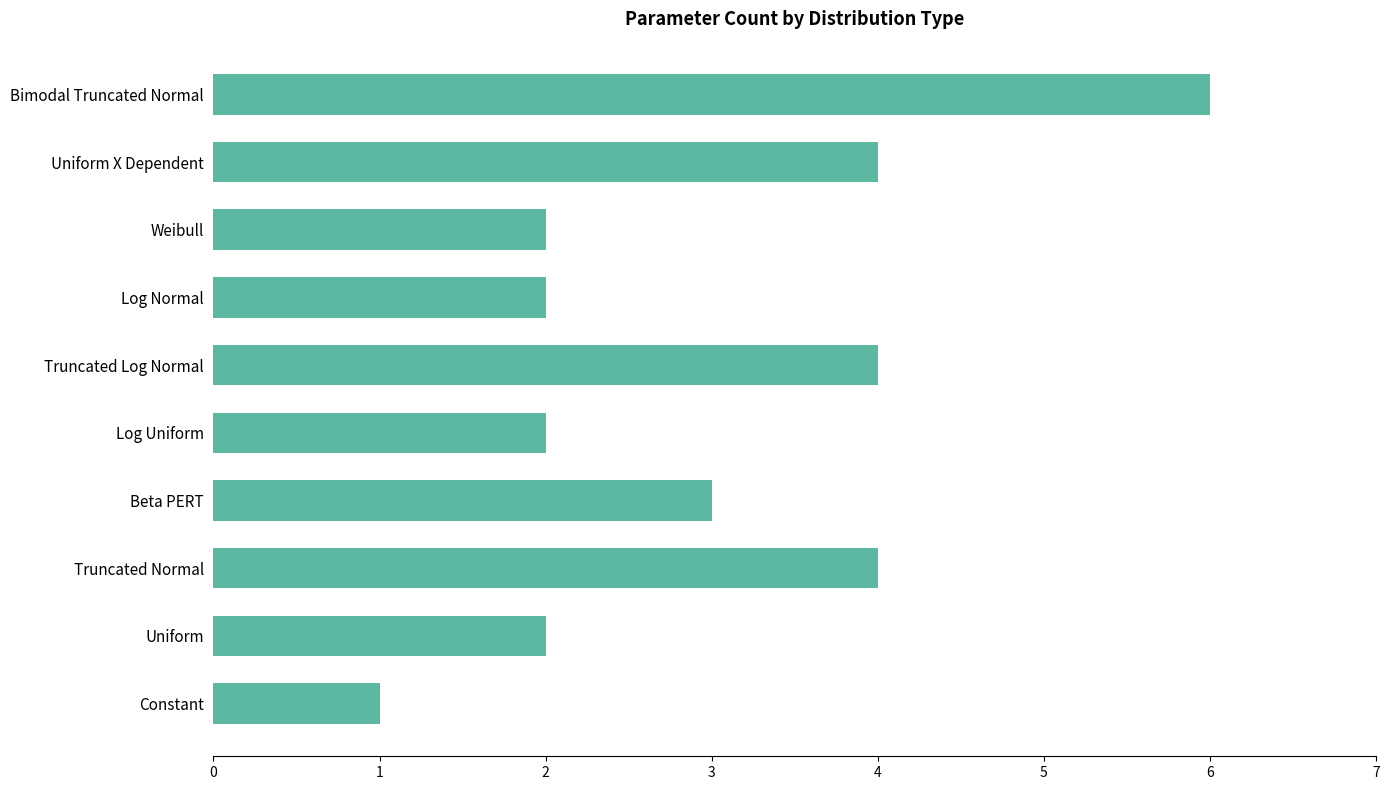

Read the value at Uniform X Dependent.

4